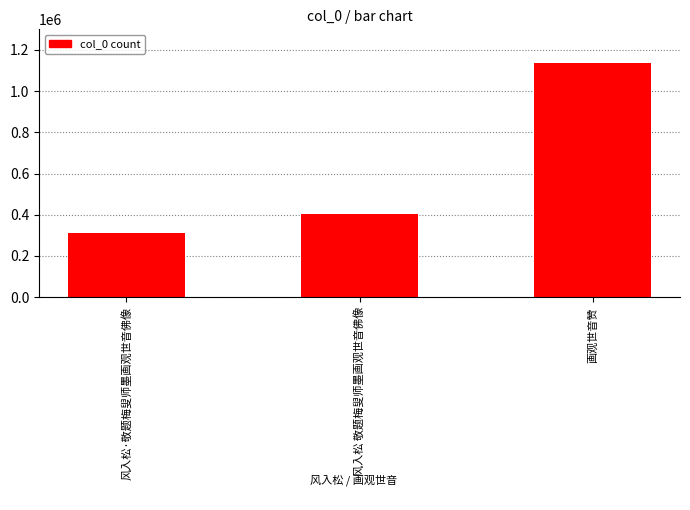

How many data points does each series have?

3